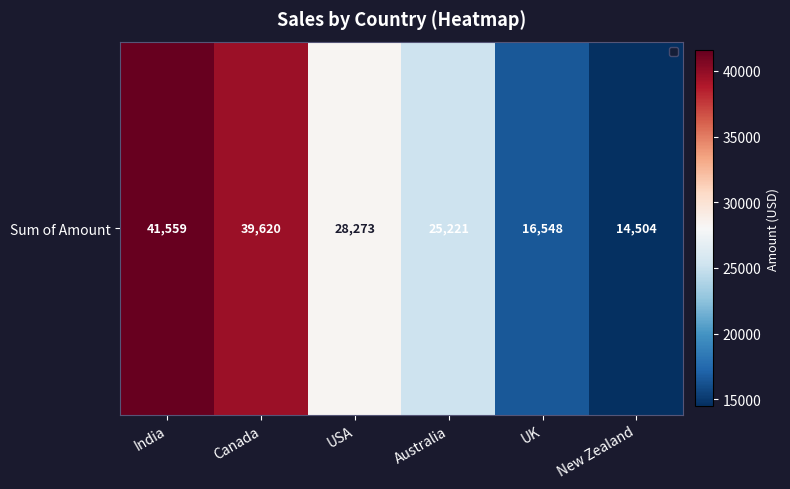

What is the change in value from Australia to New Zealand?

-10717